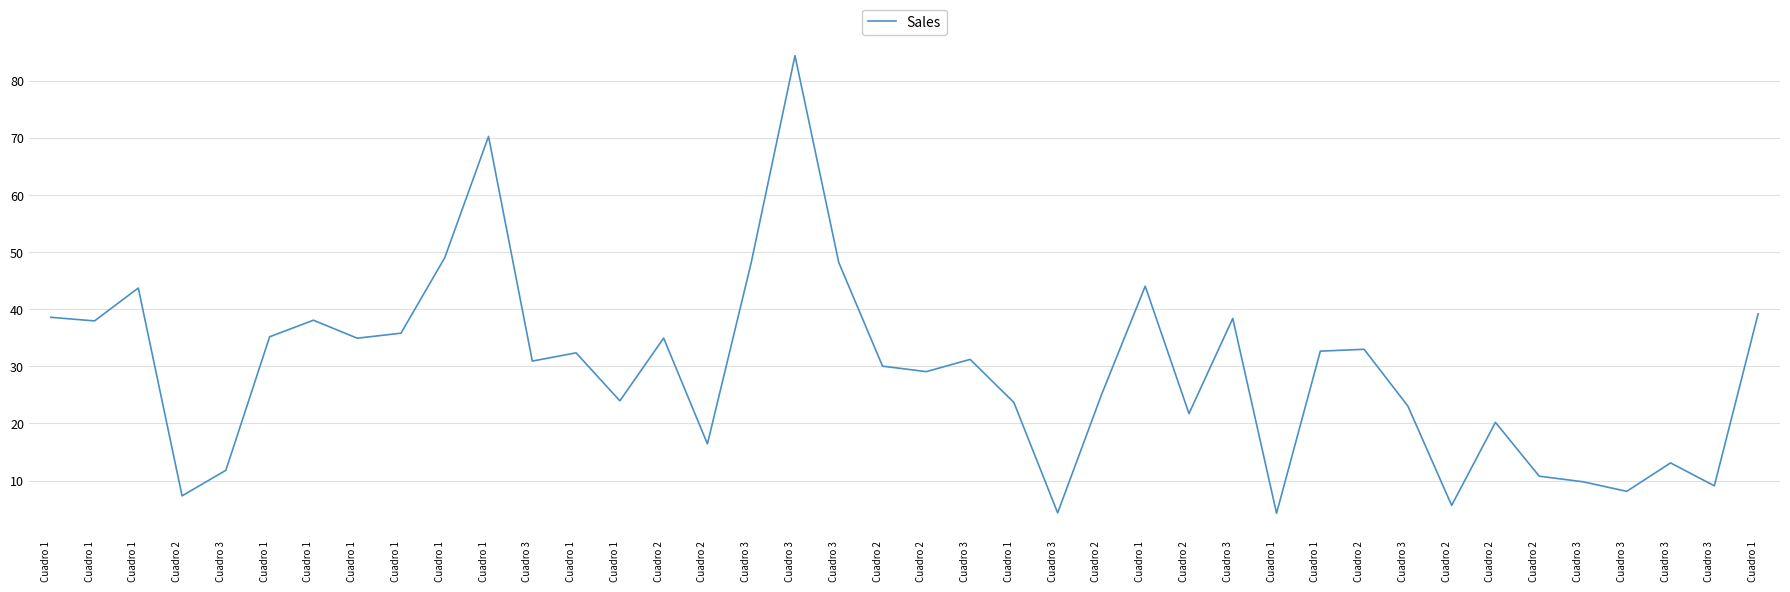

How many lines are shown in the chart?

1